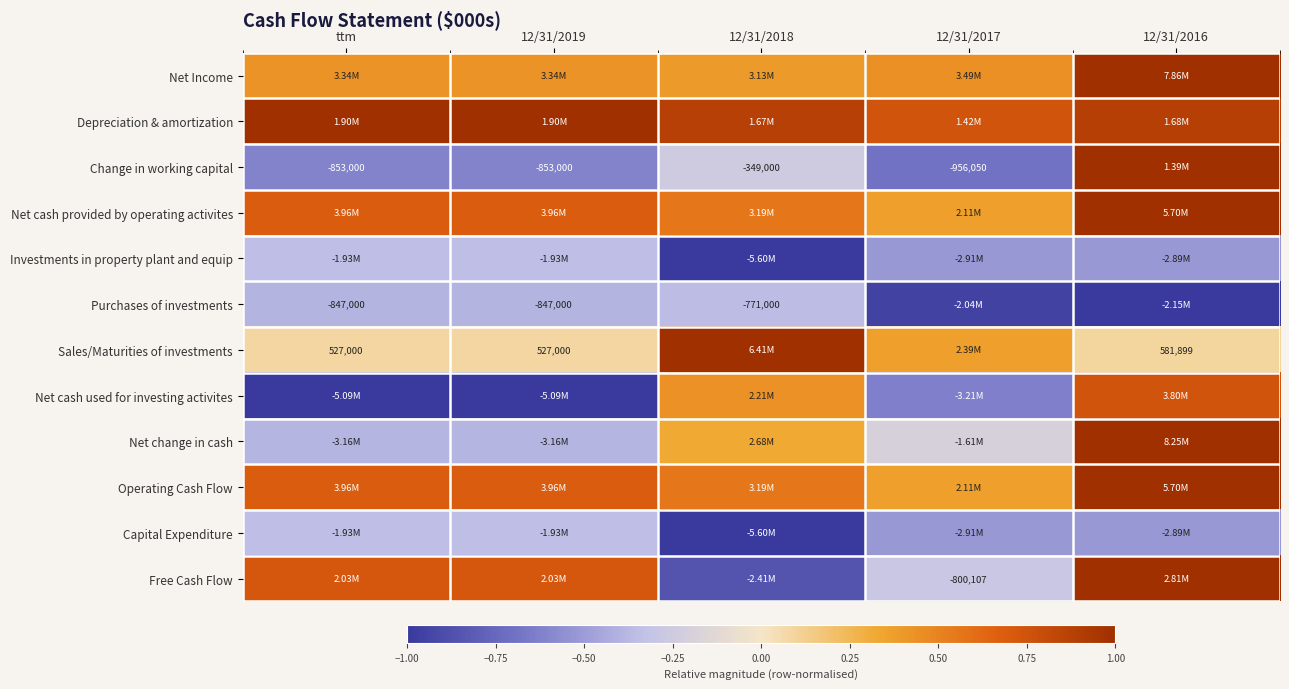

Which has a higher value, 12/31/2017 or 12/31/2018?

12/31/2017